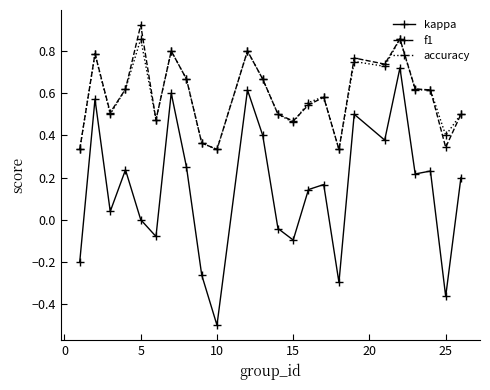

True or false: f1 and kappa cross at least once.

False